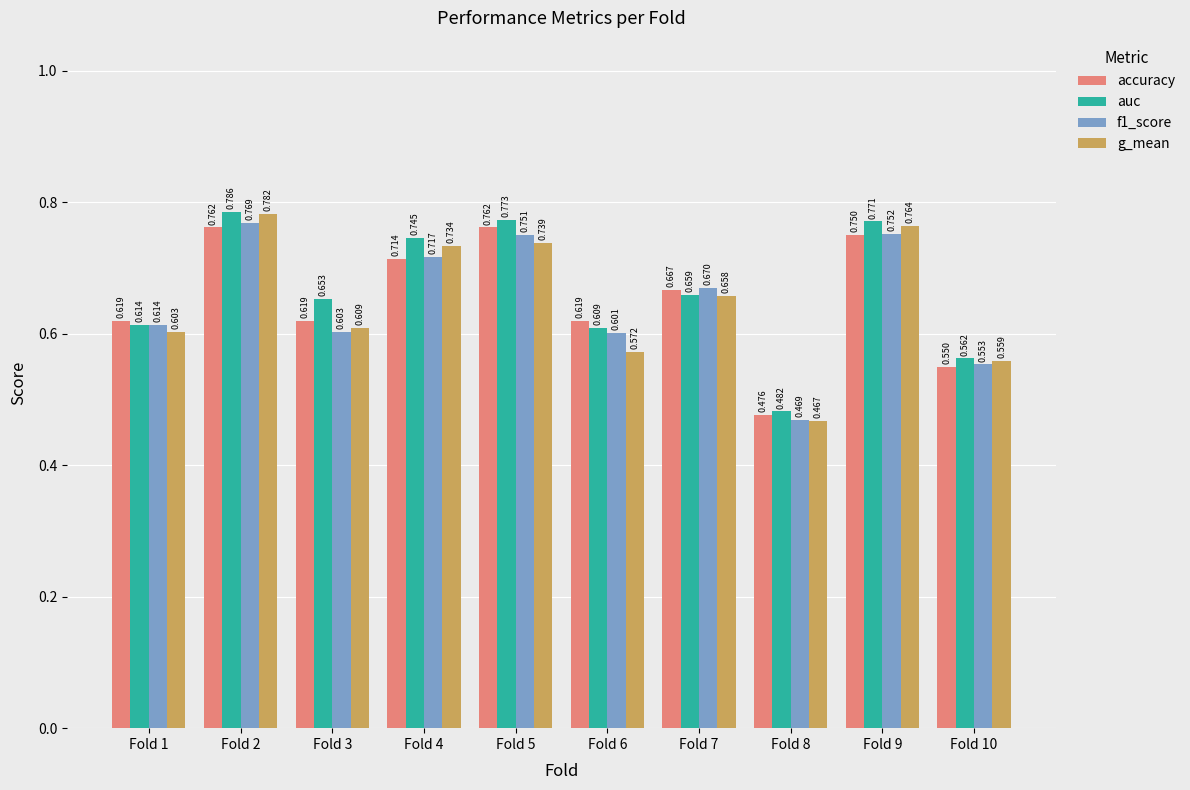

Which series has the largest range (max minus min)?

g_mean